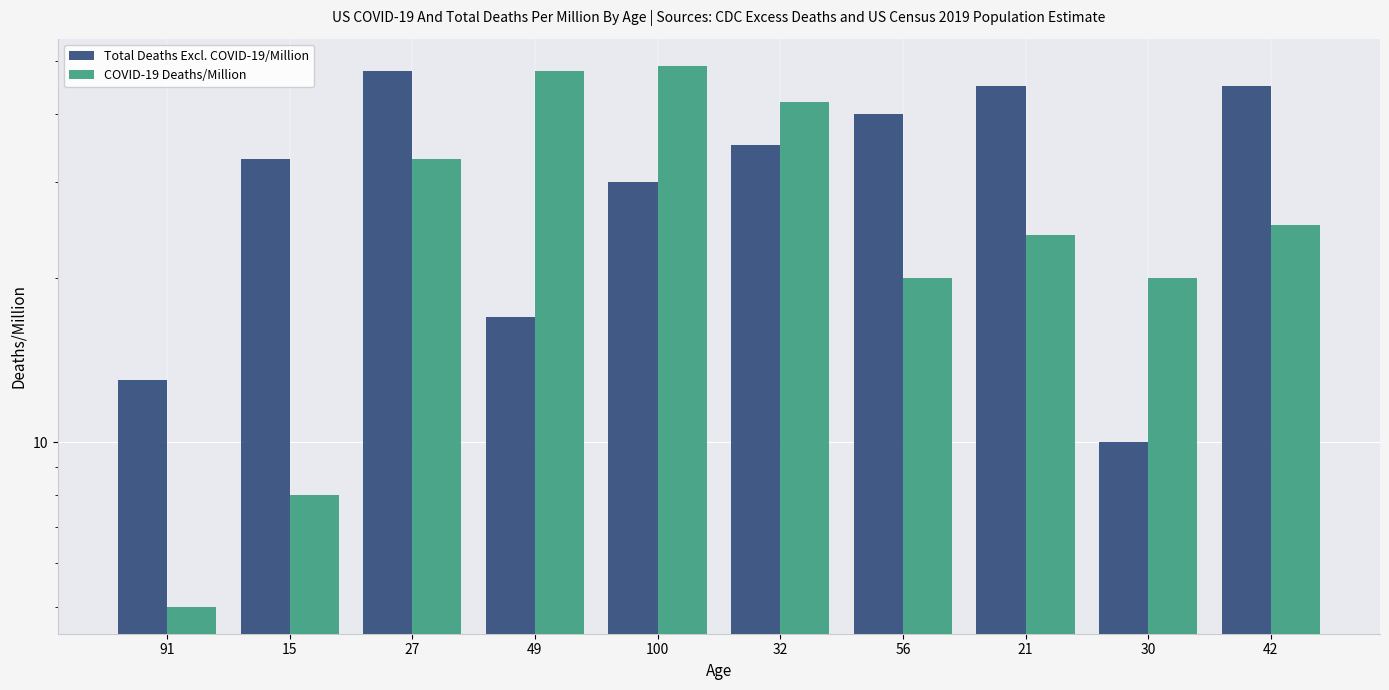

The COVID-19 Deaths/Million series shows 22 at 27. True or false?

False